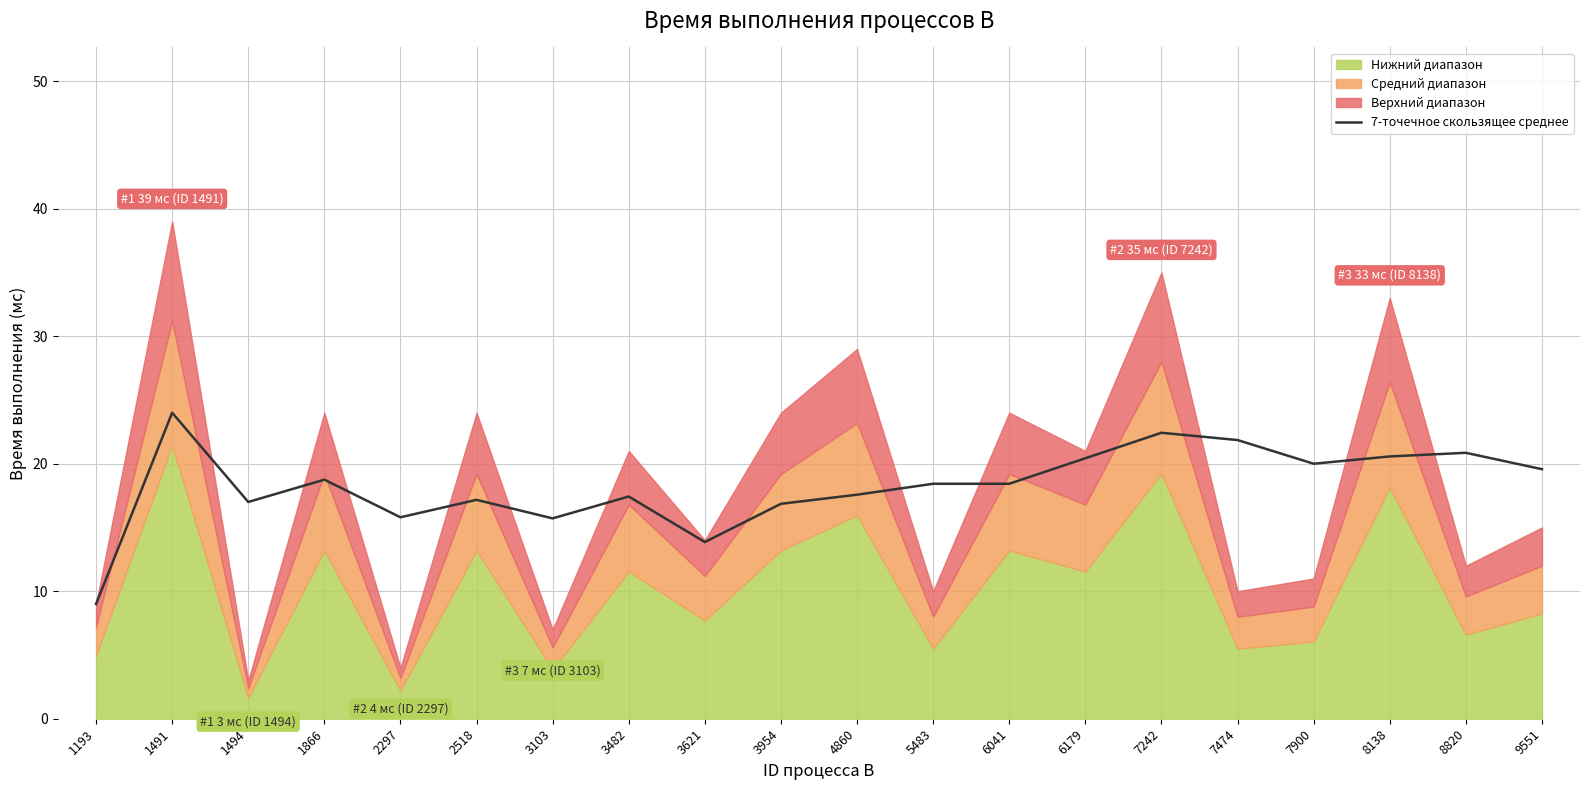

Reading left to right, transcribe all the data shown in this chart.

9.0	24.0	17.0	18.8	15.8	17.2	15.7	17.4	13.9	16.9	17.6	18.4	18.4	20.4	22.4	21.9	20.0	20.6	20.9	19.6